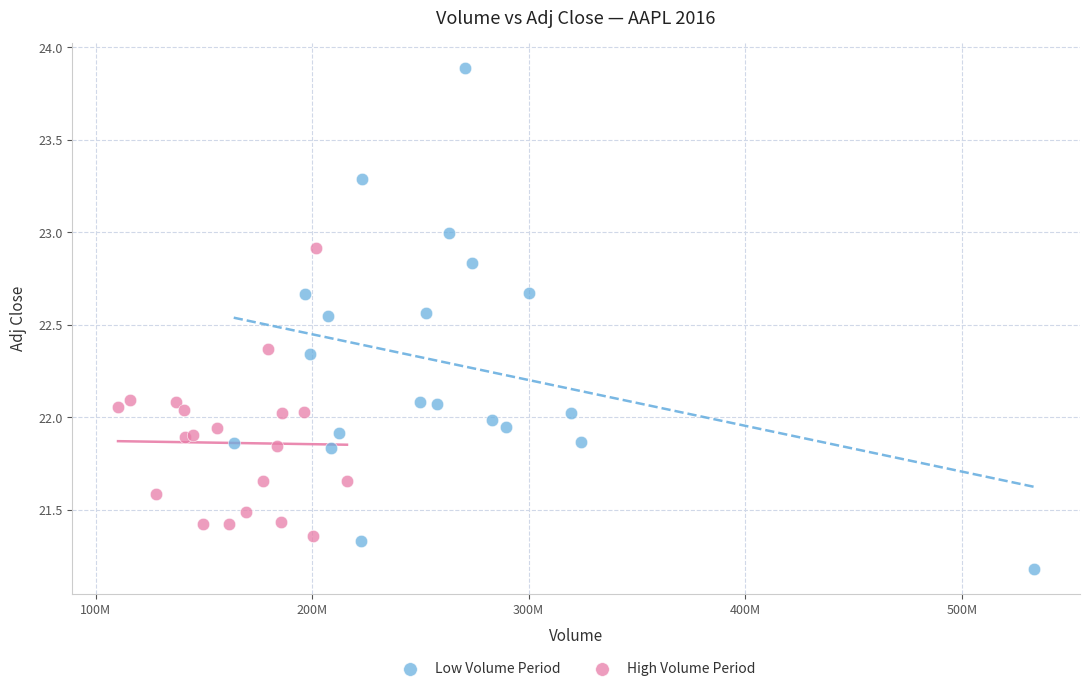

Which series reaches the minimum Y coordinate?

Low Volume Period